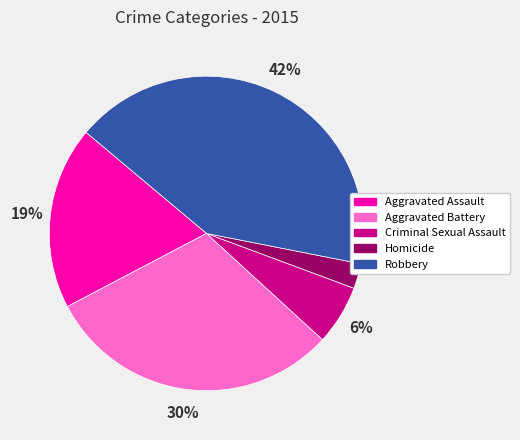

Does Aggravated Assault represent more than half of the total?

No